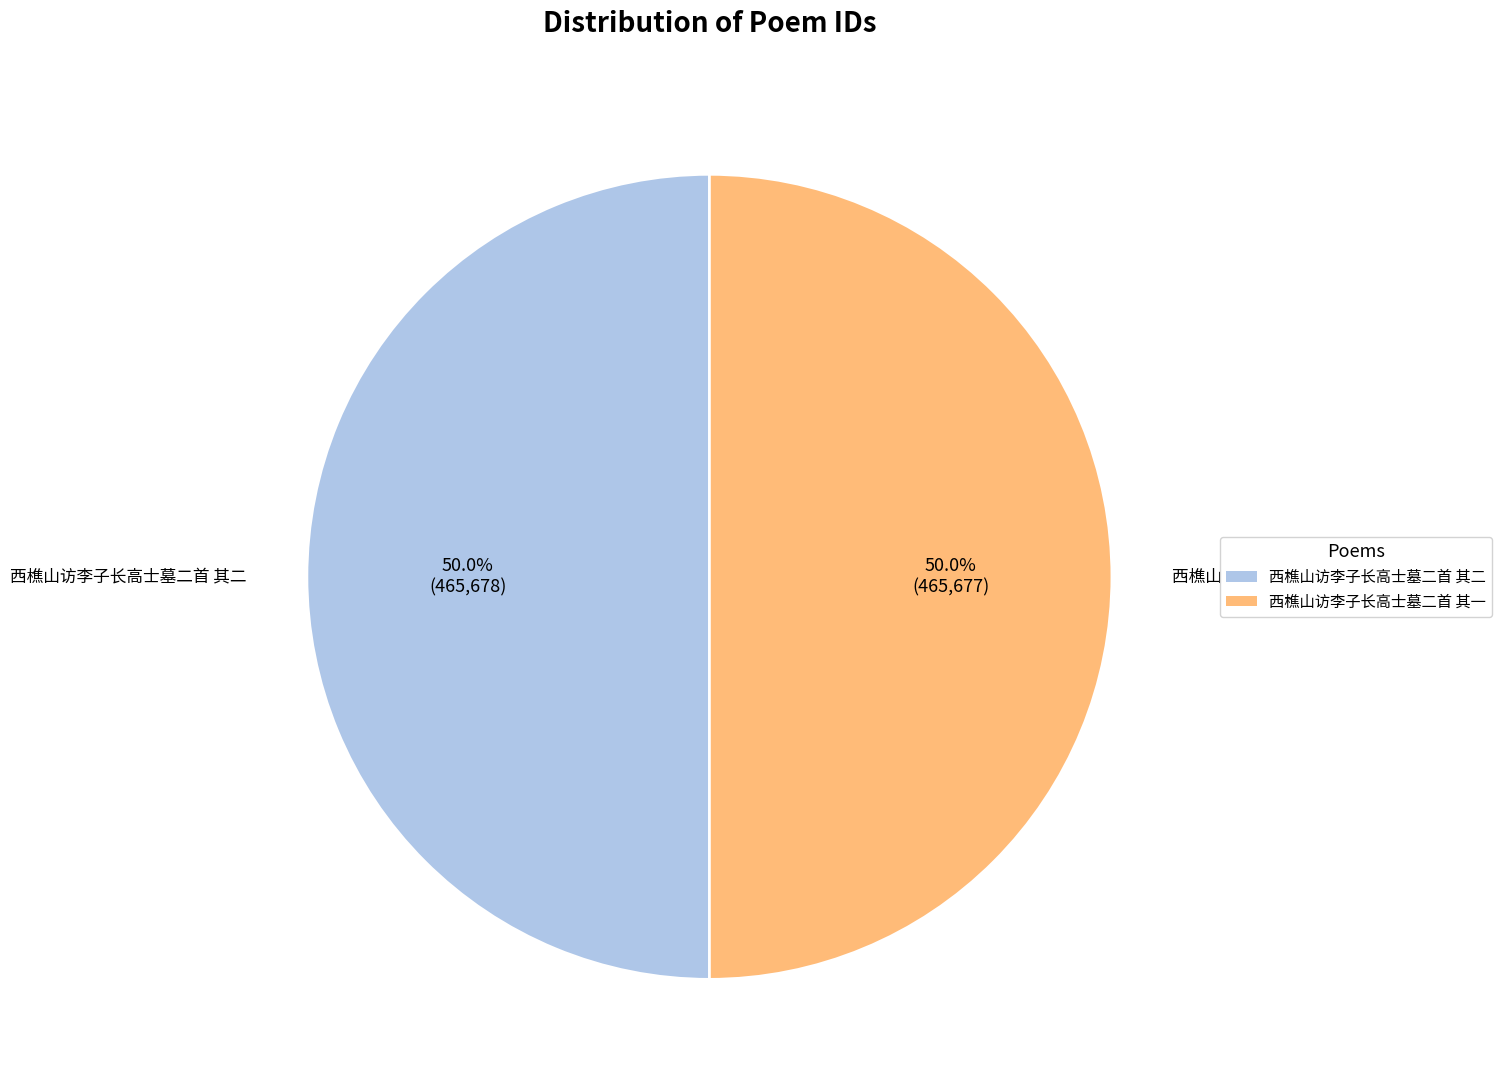

Combined, what portion of the pie is 西樵山访李子长高士墓二首 其一 and 西樵山访李子长高士墓二首 其二?

100.0%